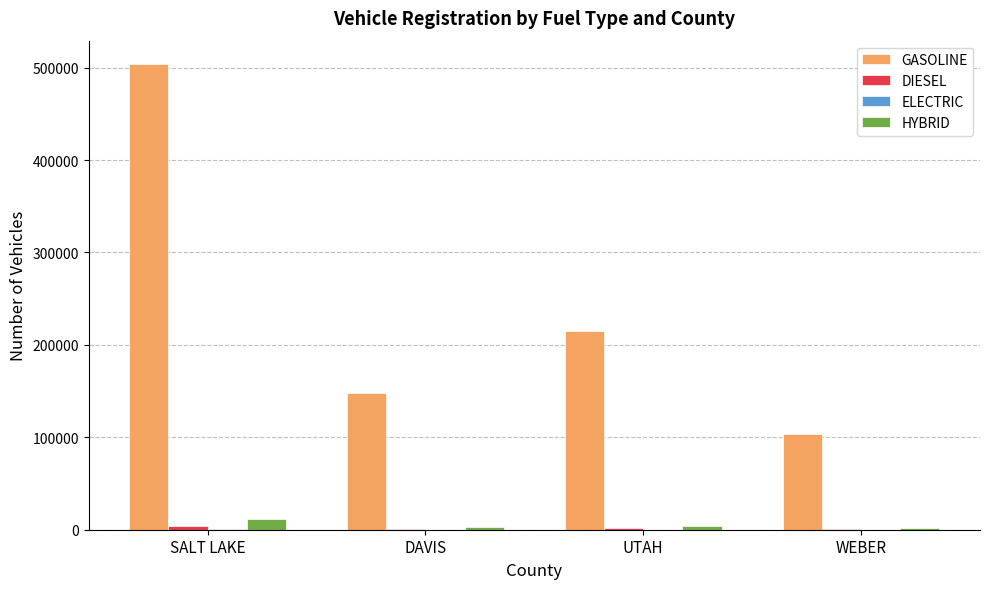

At which label is GASOLINE closest to 304042?

UTAH